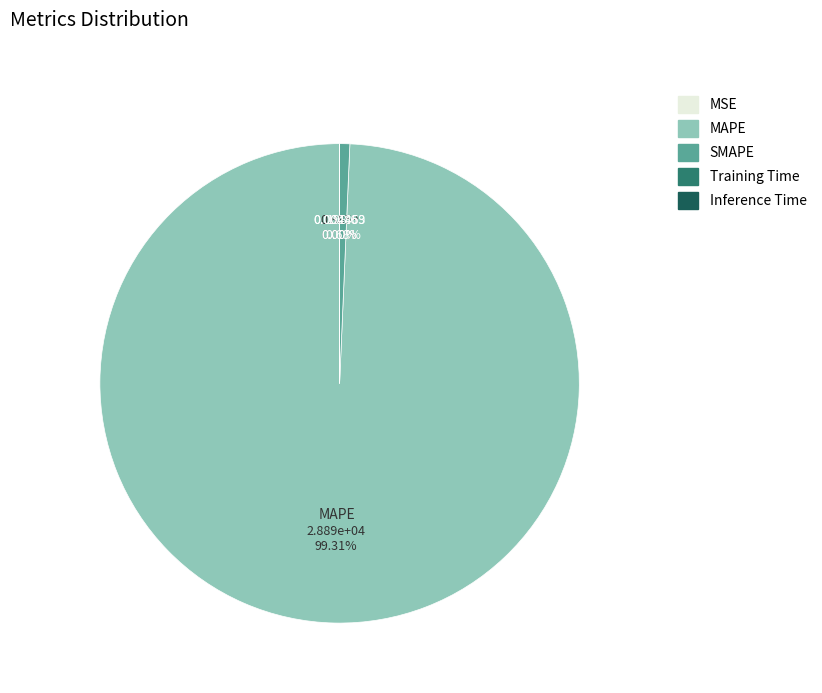

Approximately how many times larger is the value at MAPE compared to SMAPE?

145.4